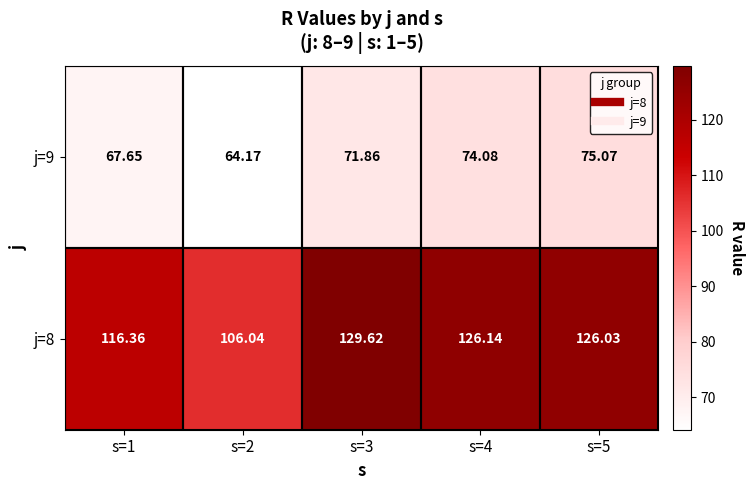

What is the difference between the highest and lowest values at s=2?

41.9